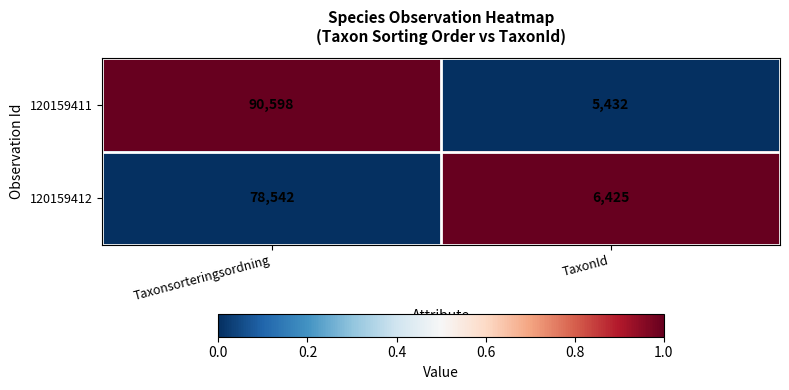

What is the difference between the highest and lowest values at Taxonsorteringsordning?

12056